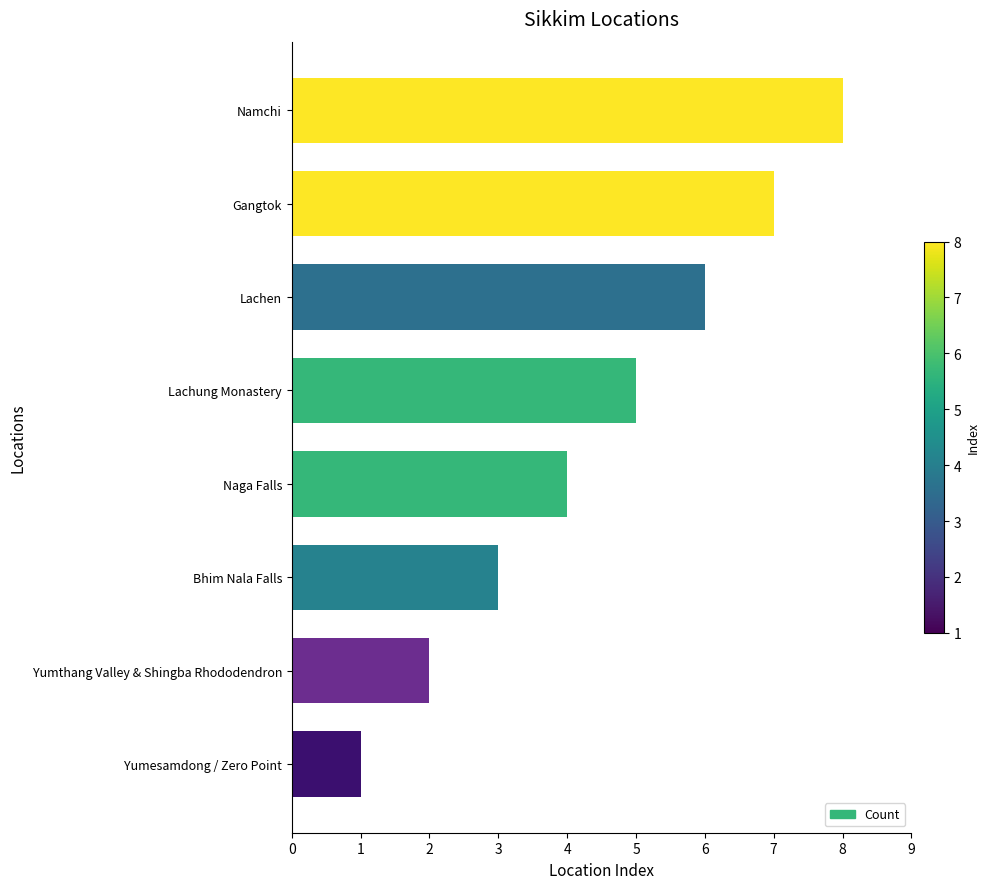

What is the change in value from Yumesamdong / Zero Point to Lachung Monastery?

+4